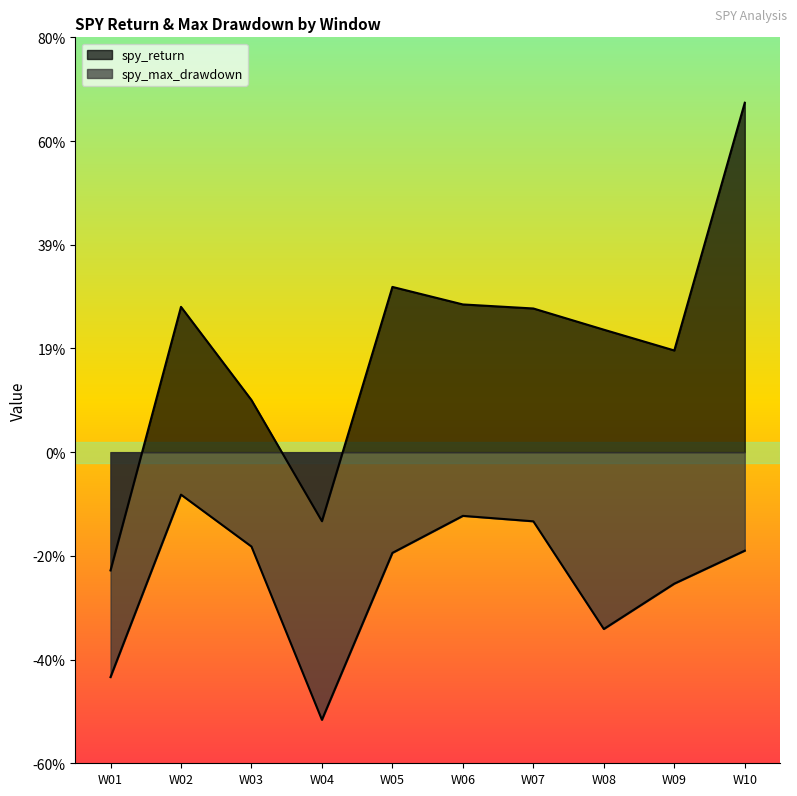

What is the smallest value displayed?

-0.5